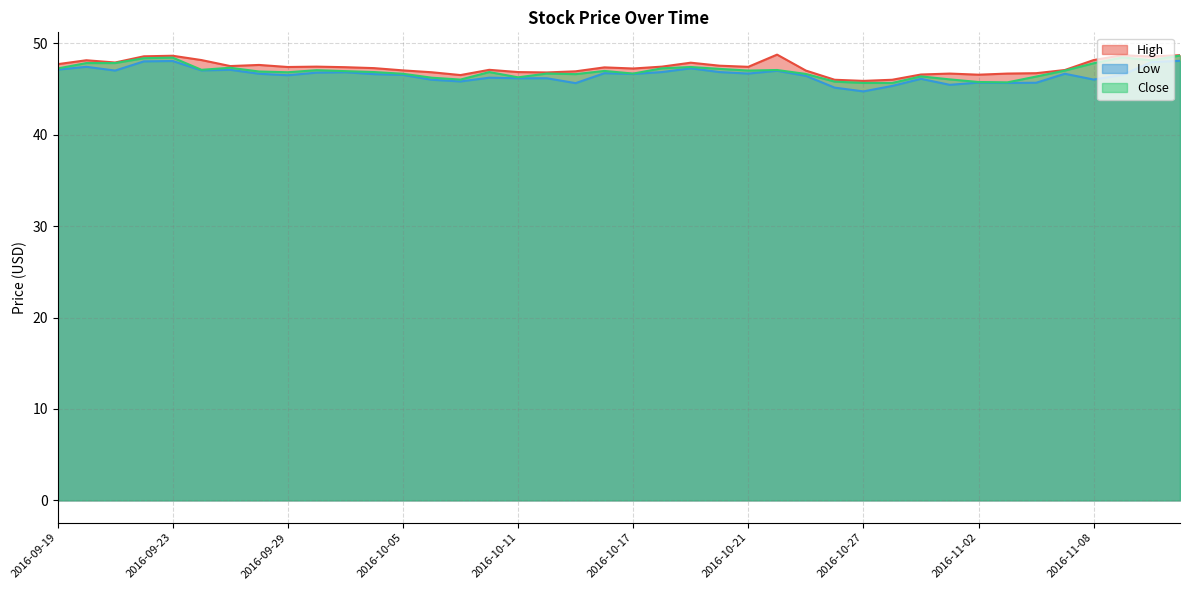

Count the number of categories in the chart.

40